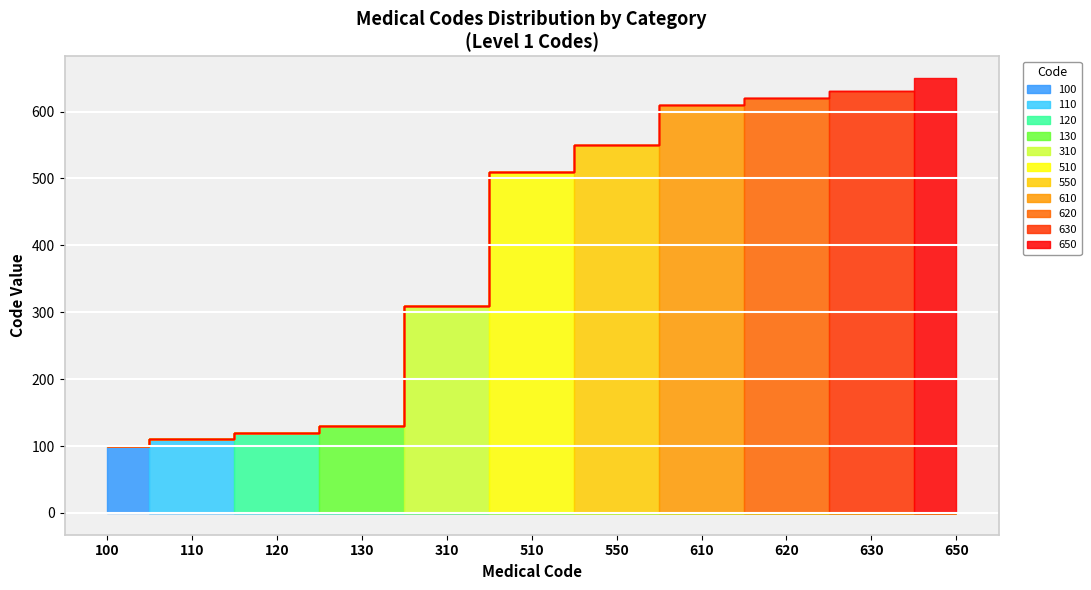

Rank the categories by value from highest to lowest.

650, 630, 620, 610, 550, 510, 310, 130, 120, 110, 100